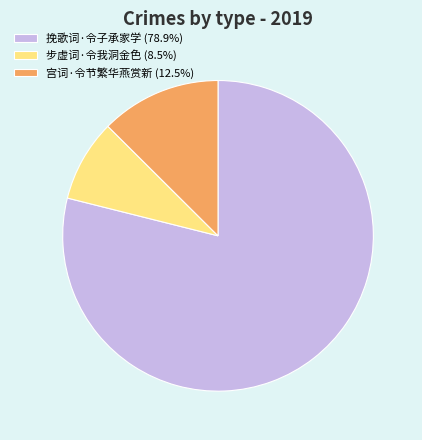

Does 挽歌词·令子承家学 (78.9%) represent more than half of the total?

Yes